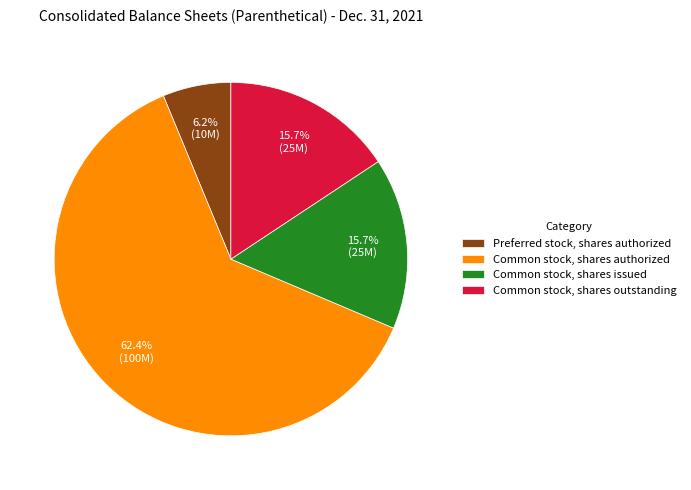

Is it true that Common stock, shares authorized is 62% of the pie?

True